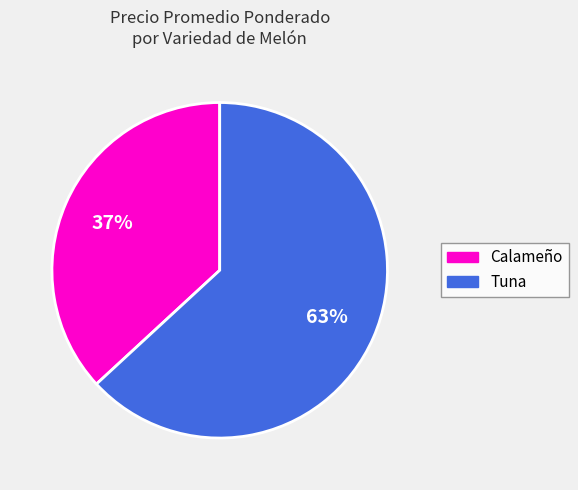

Approximately how many times larger is the value at Tuna compared to Calameño?

1.7